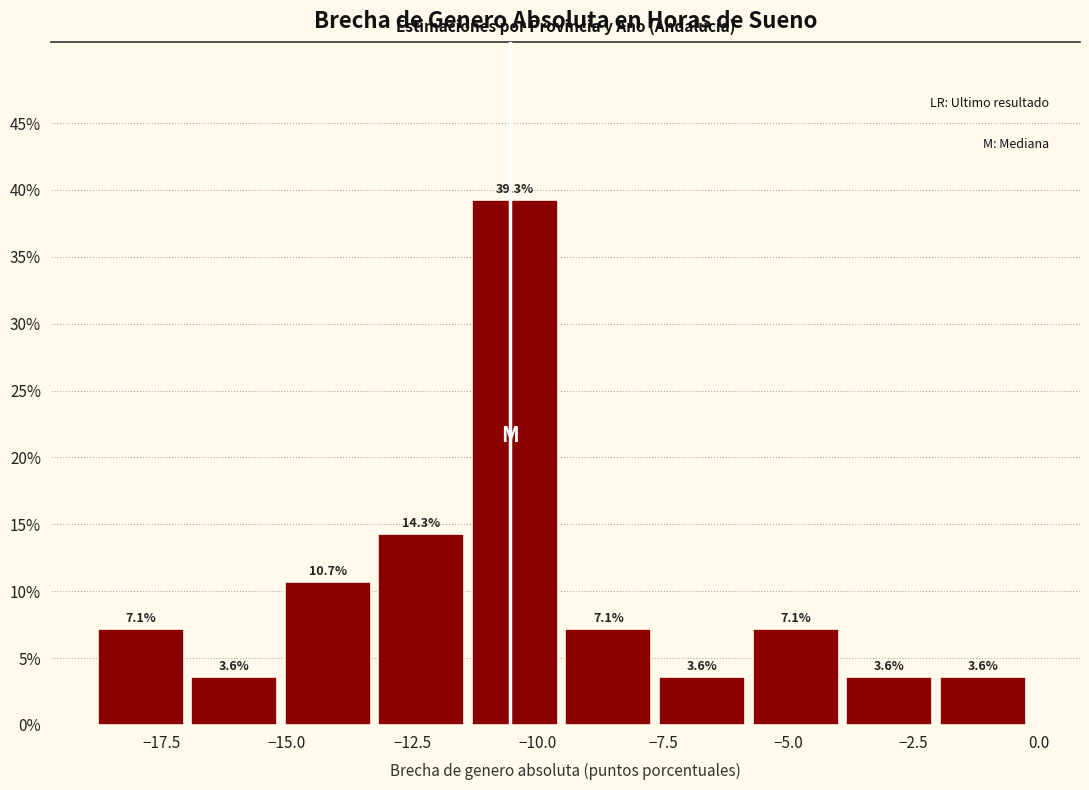

Around what value on the x-axis is the tallest bar? Give the approximate position of its centre, as read against the axis.

-10.5